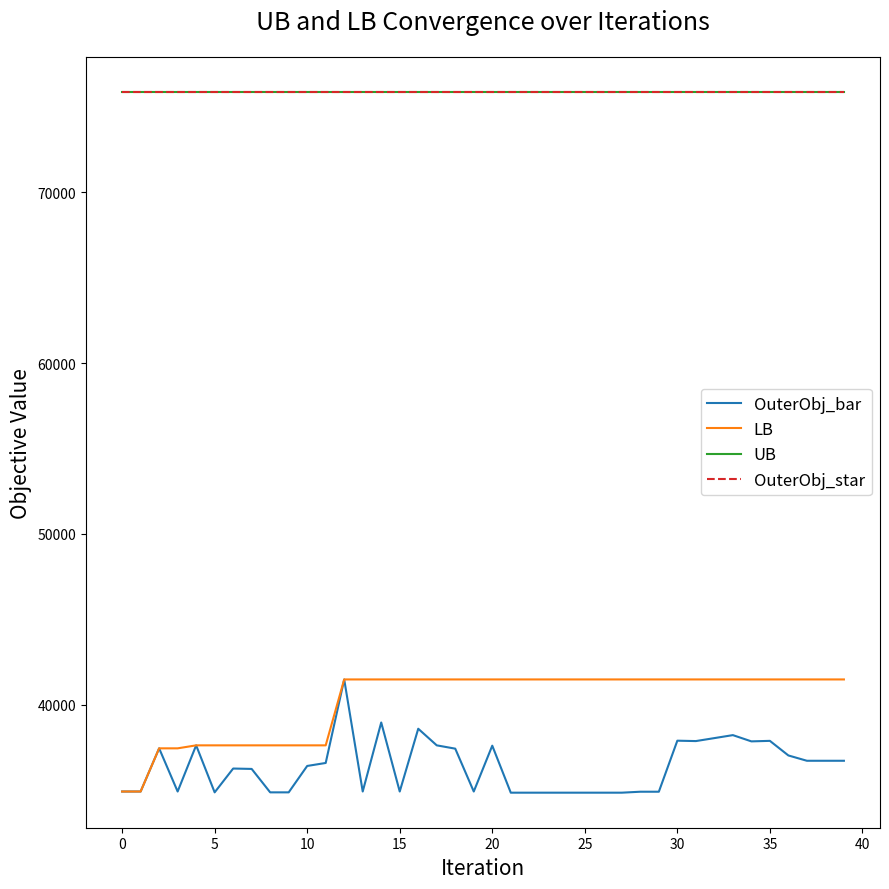

Does the chart display data point markers on the line(s)?

No